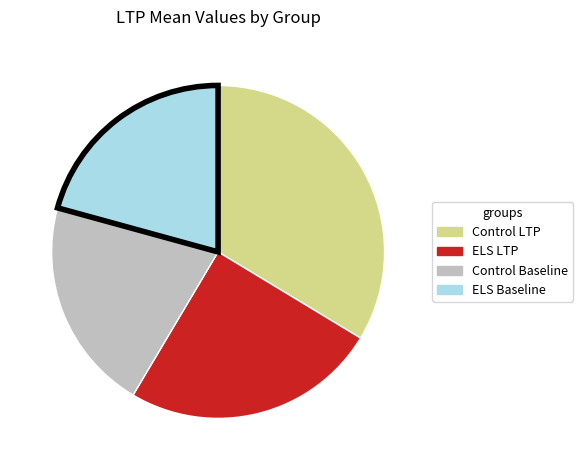

Is there a majority slice in this chart?

No